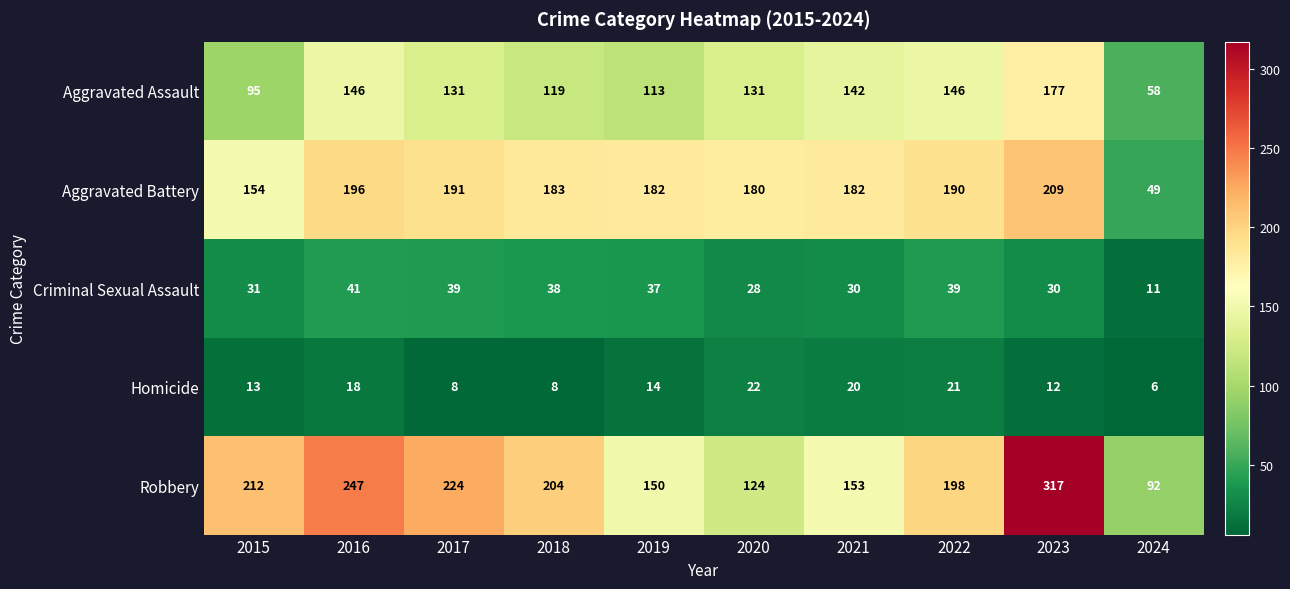

How many distinct data groups are displayed?

5